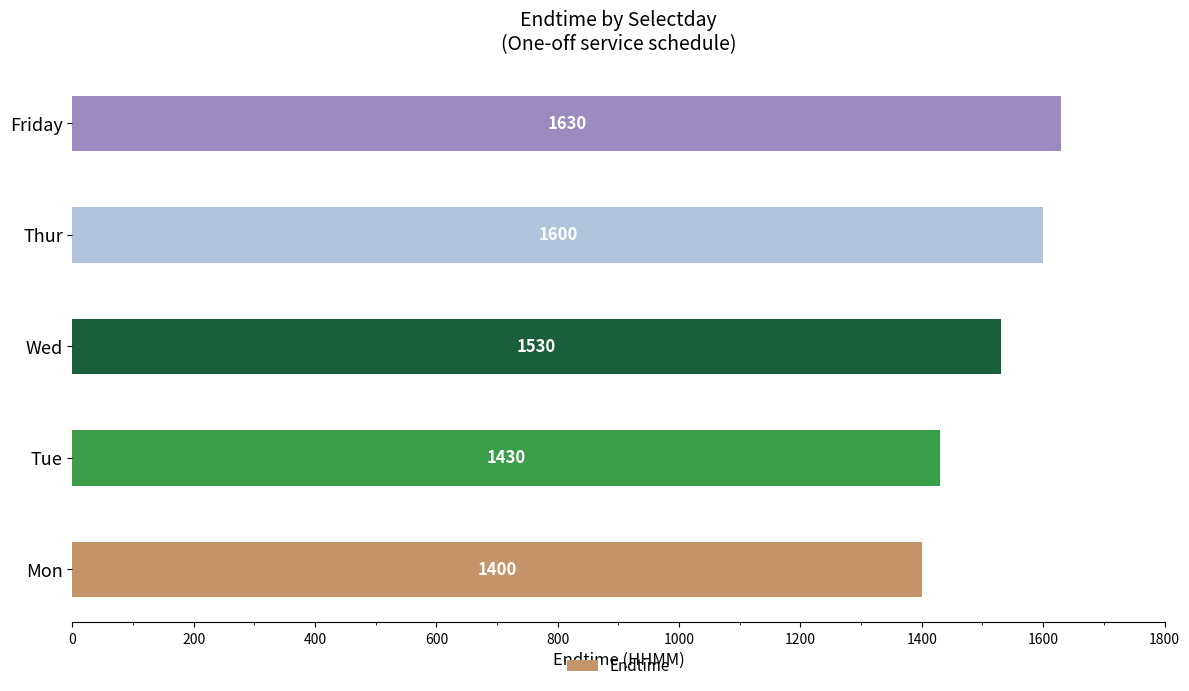

Rank the categories by value from lowest to highest.

Mon, Tue, Wed, Thur, Friday